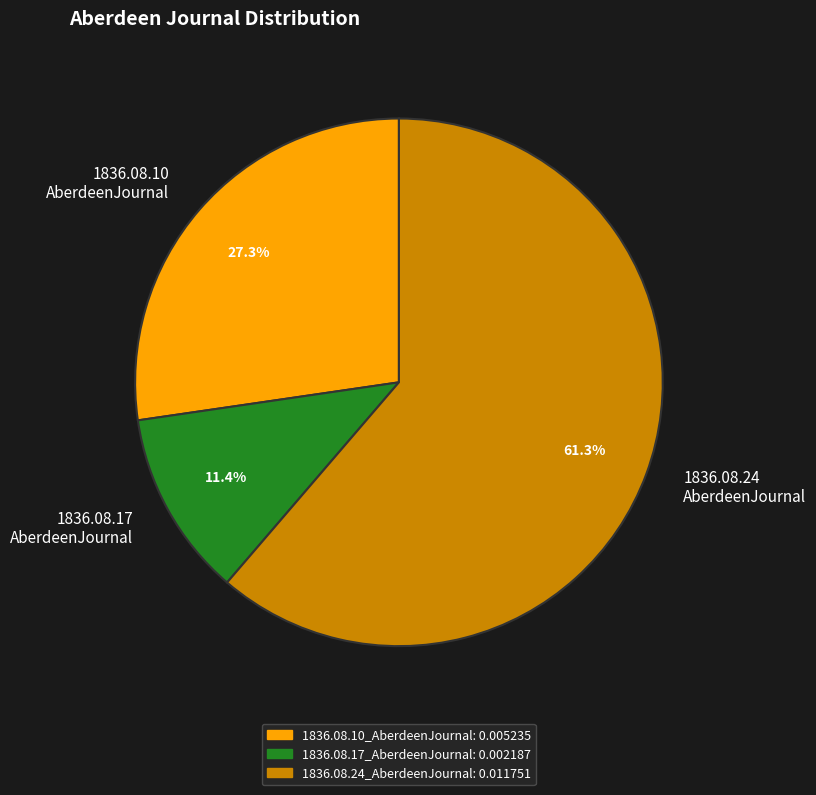

What is the total percentage of 1836.08.17 AberdeenJournal and 1836.08.10 AberdeenJournal?

38.7%